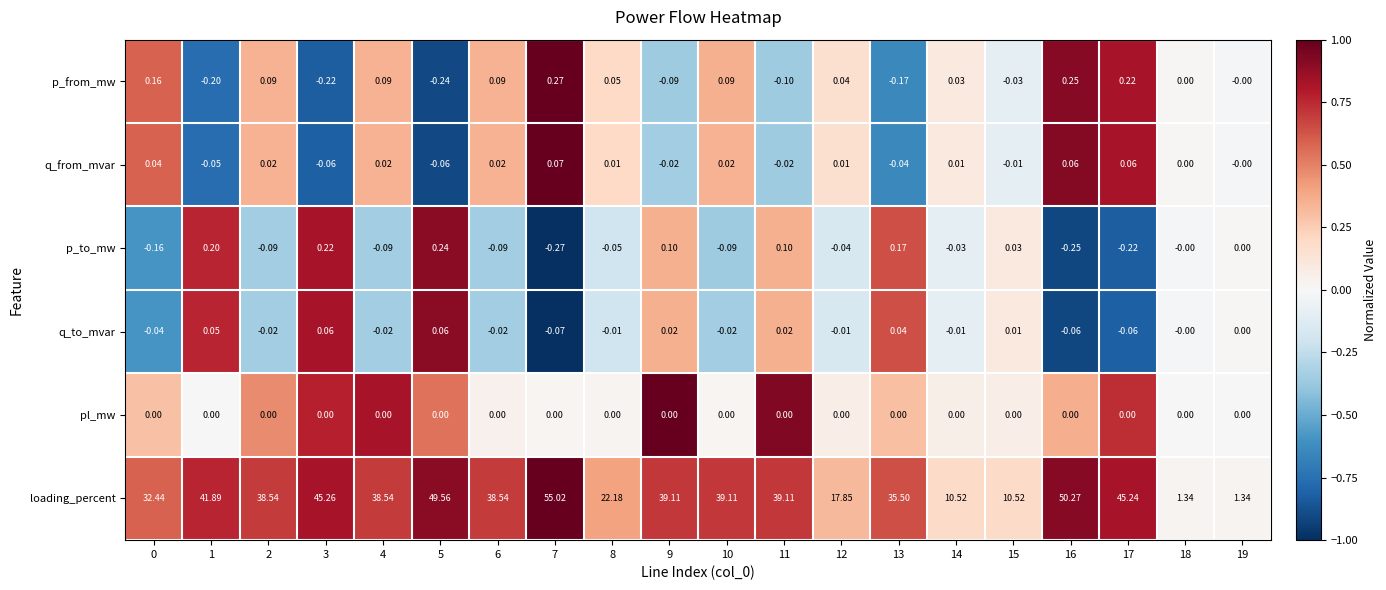

Is the value of q_from_mvar at 8 greater than the value of p_from_mw at 15?

Yes